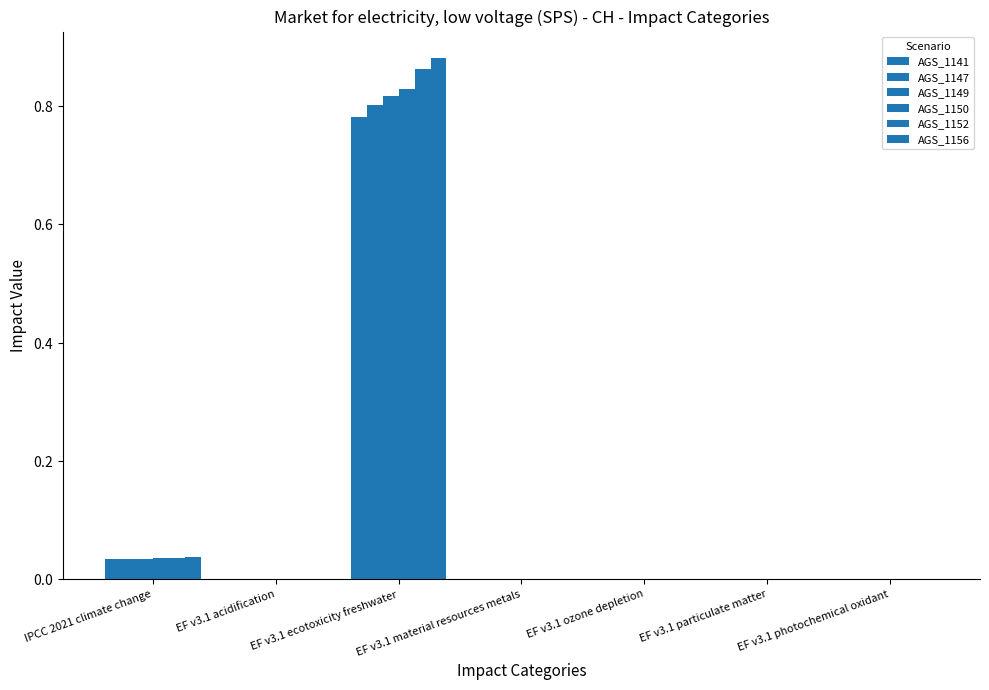

At which label is AGS_1150 closest to 0?

EF v3.1 ozone depletion